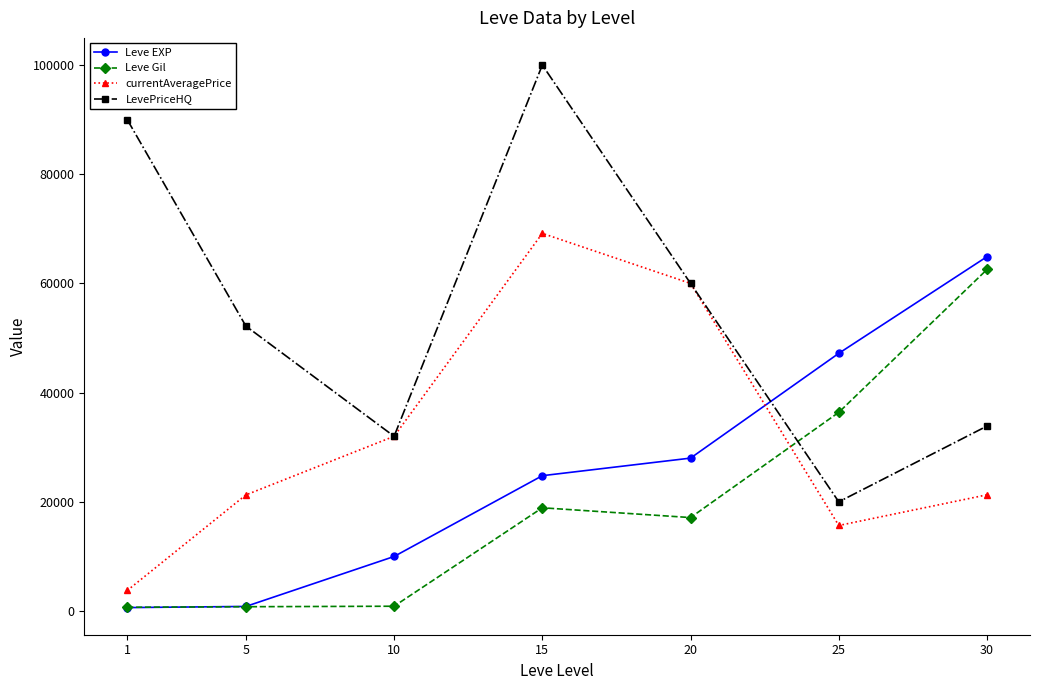

How many interior local peaks does the currentAveragePrice series have?

1